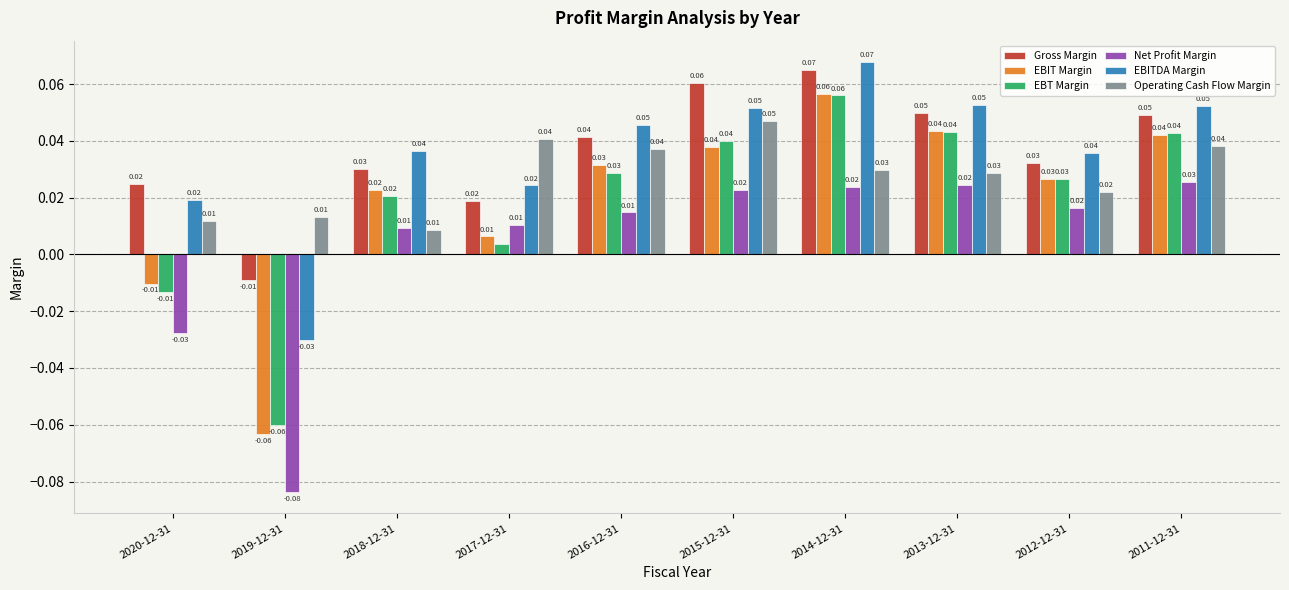

What is the label of the 6th bar from the right?

2016-12-31